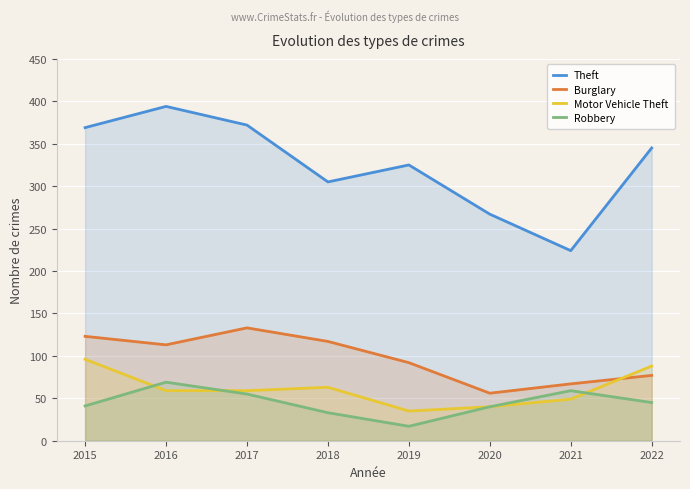

What are all the series names shown in the legend?

Theft, Burglary, Motor Vehicle Theft, Robbery